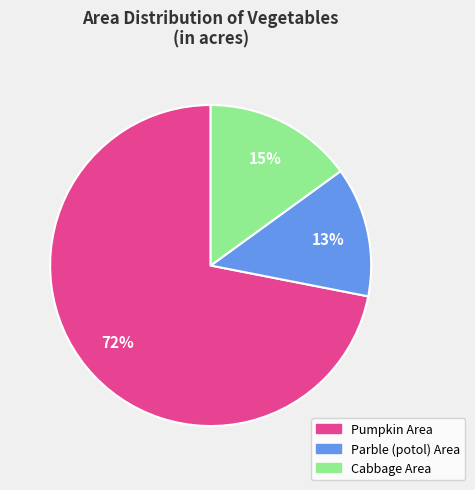

To the nearest percent, what is the difference between the largest and smallest slice percentages?

59%